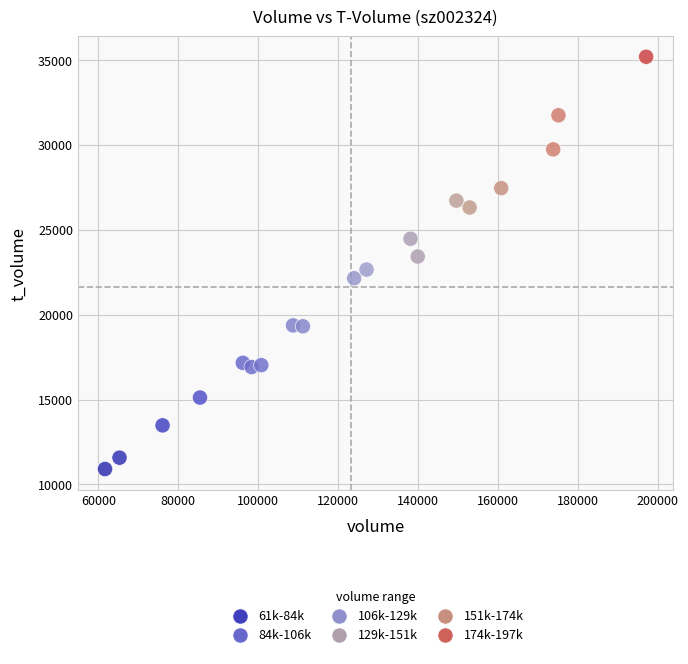

What is the range of X values (max minus min)?

135466